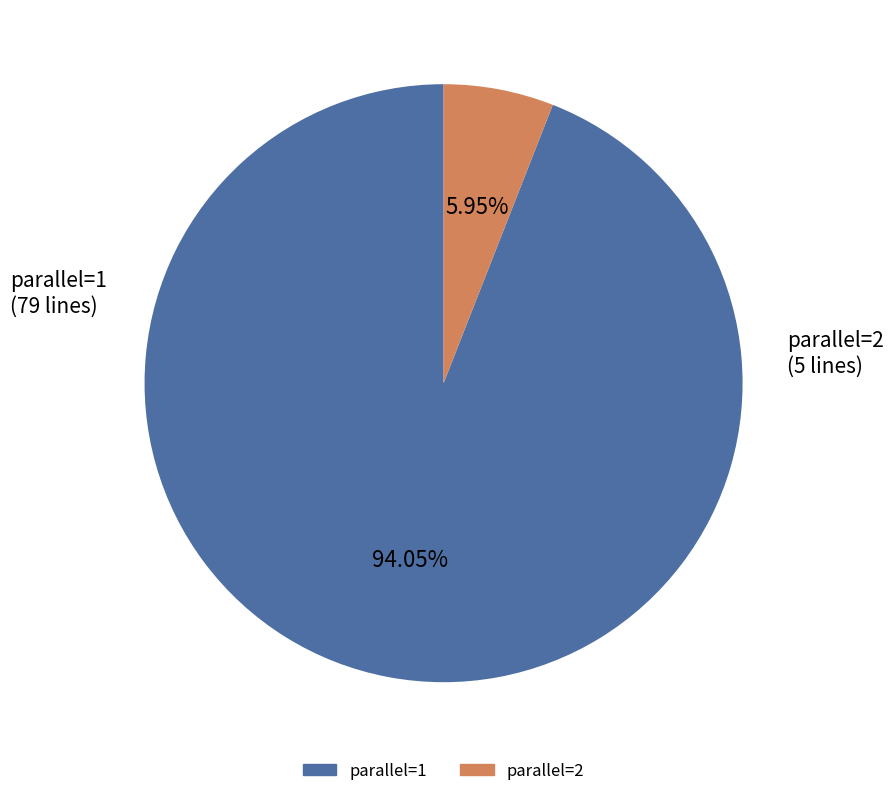

How many segments does this pie chart have?

2